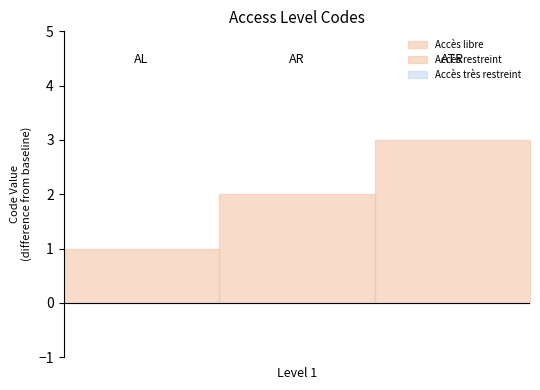

List the labels in order of value, largest first.

Accès très restreint, Accès restreint, Accès libre